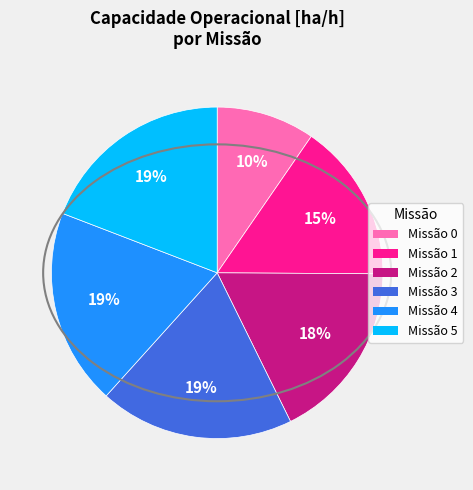

Is there any slice that represents more than half of the pie?

No